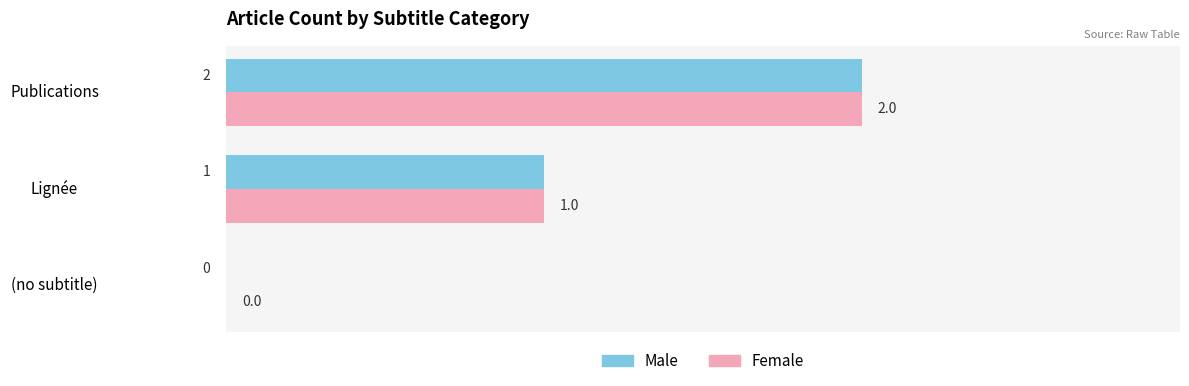

How many categories are shown in the chart?

3